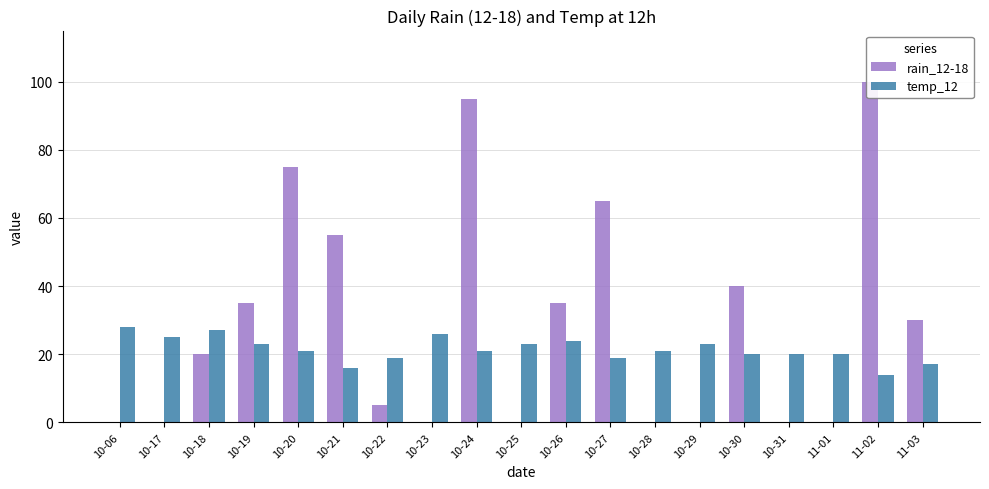

Does the chart contain stacked bars?

No